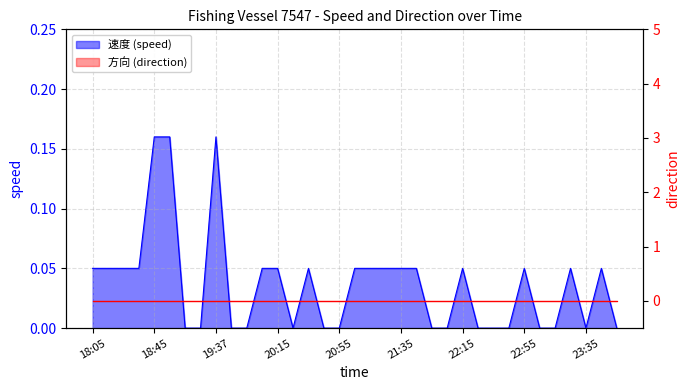

What is the value of the 13th point from the left?

0.1